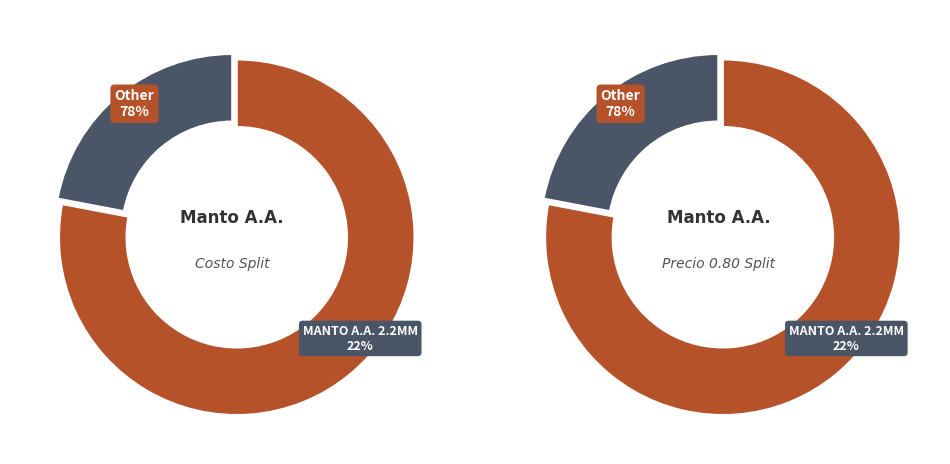

Is CEM PLAST 4G the majority of the pie?

No